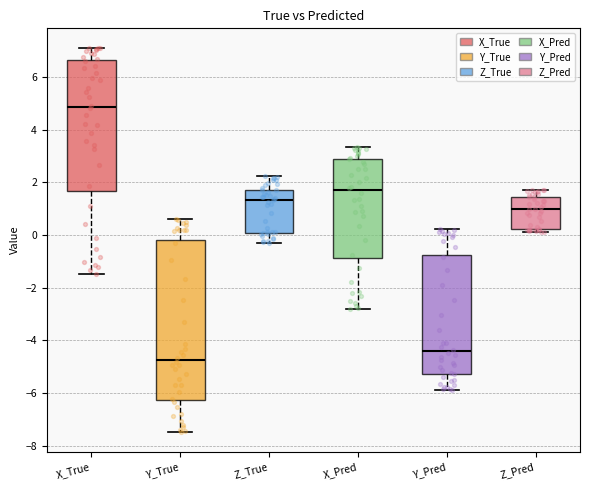

Where is the lower edge of the box for Y_Pred on the y-axis? The values are not printed on the chart, so give them approximately, as read against the axis.

-5.2